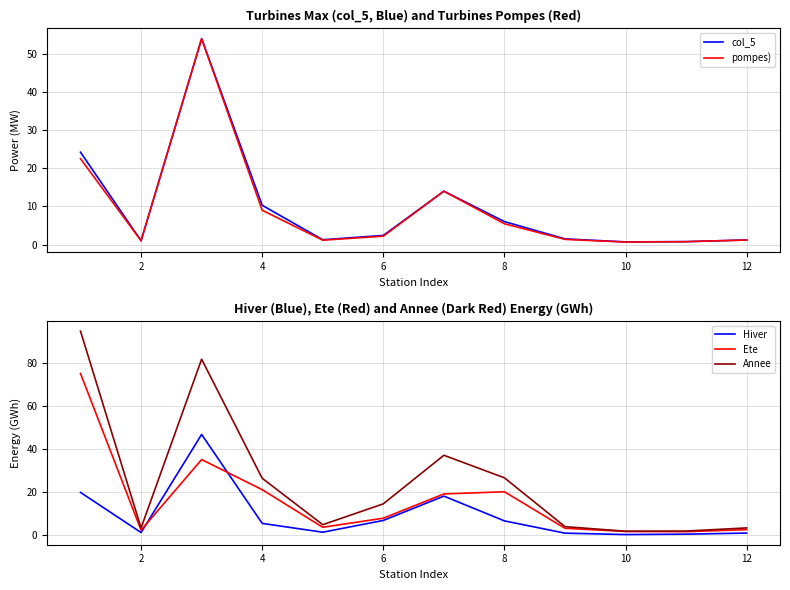

At how many categories does at least one series exceed 17?

5